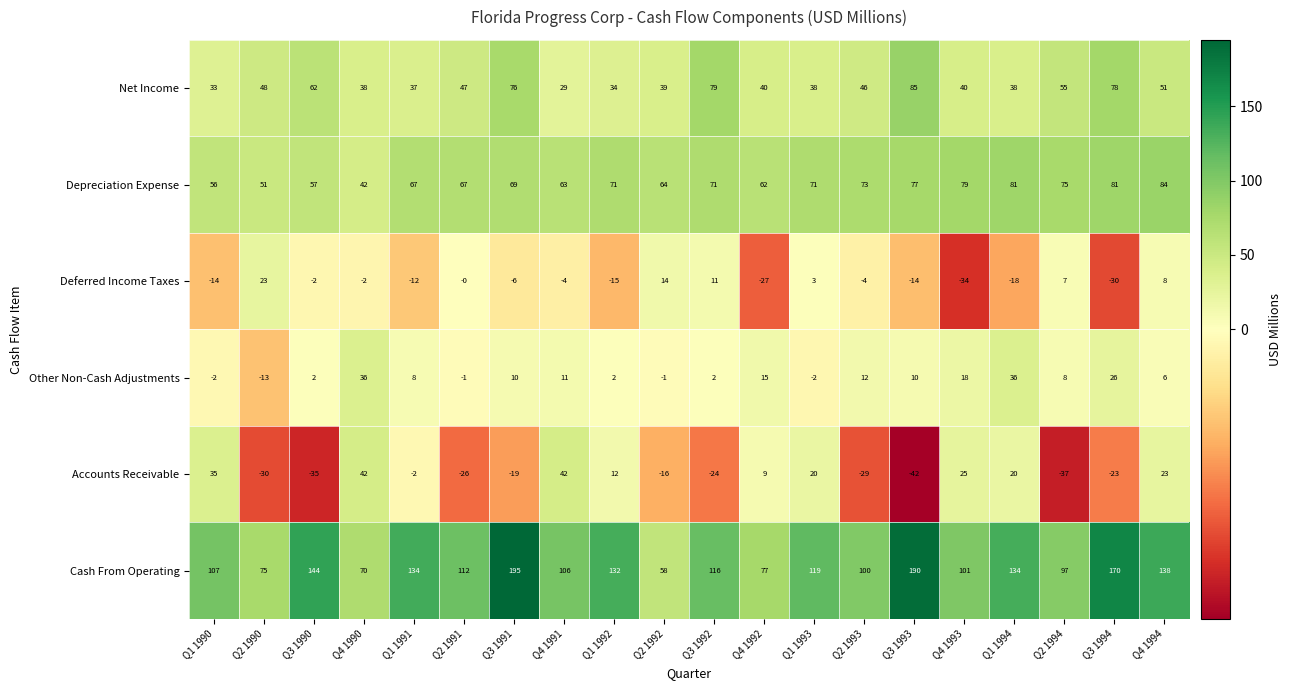

Is it true that Cash From Operating equals 77 at Q4 1992?

True